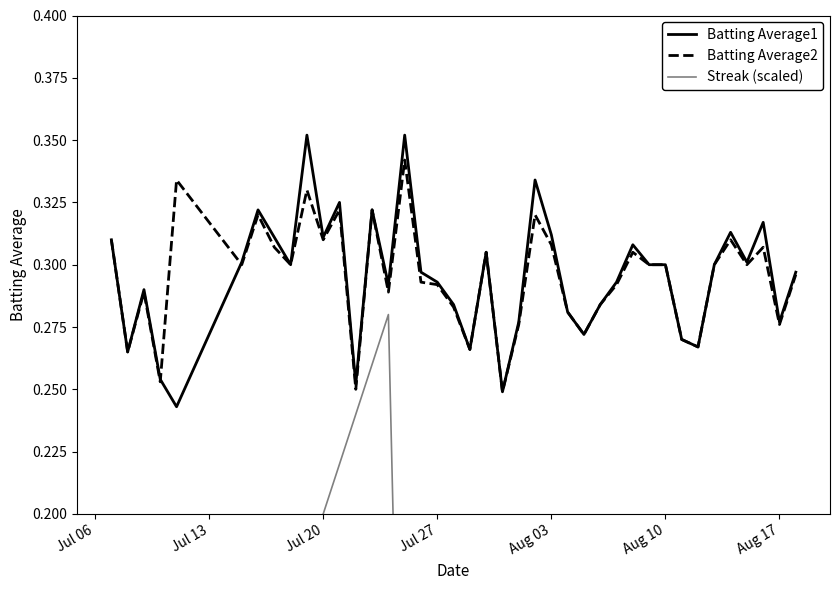

True or false: Batting Average1 and Streak (scaled) intersect in this chart.

False